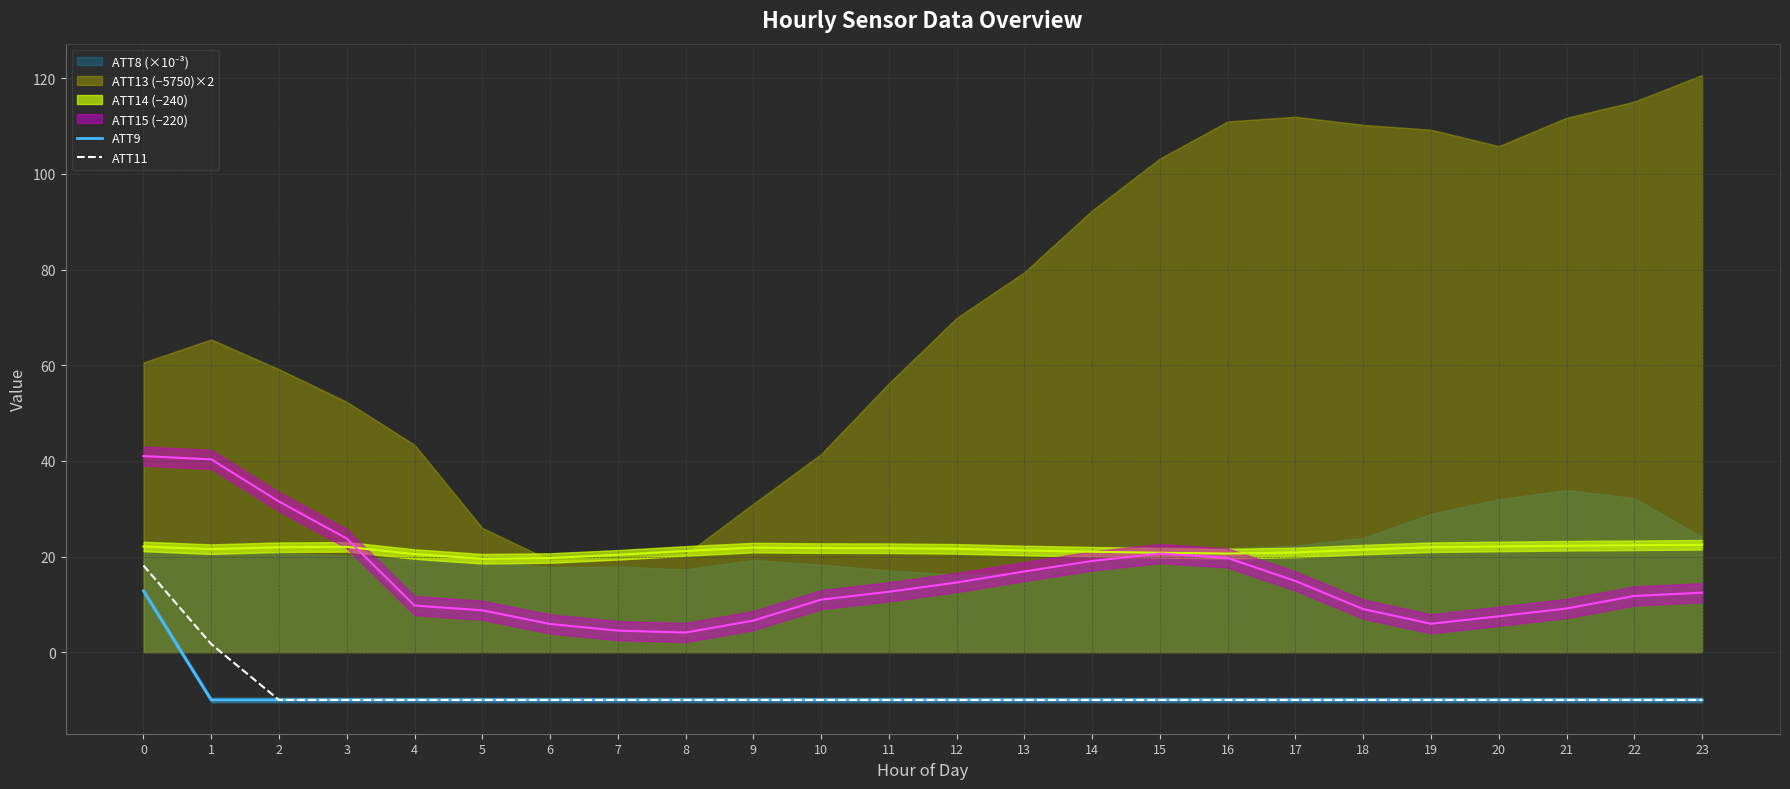

The value of ATT9 at 3 is -3.3. True or false?

False